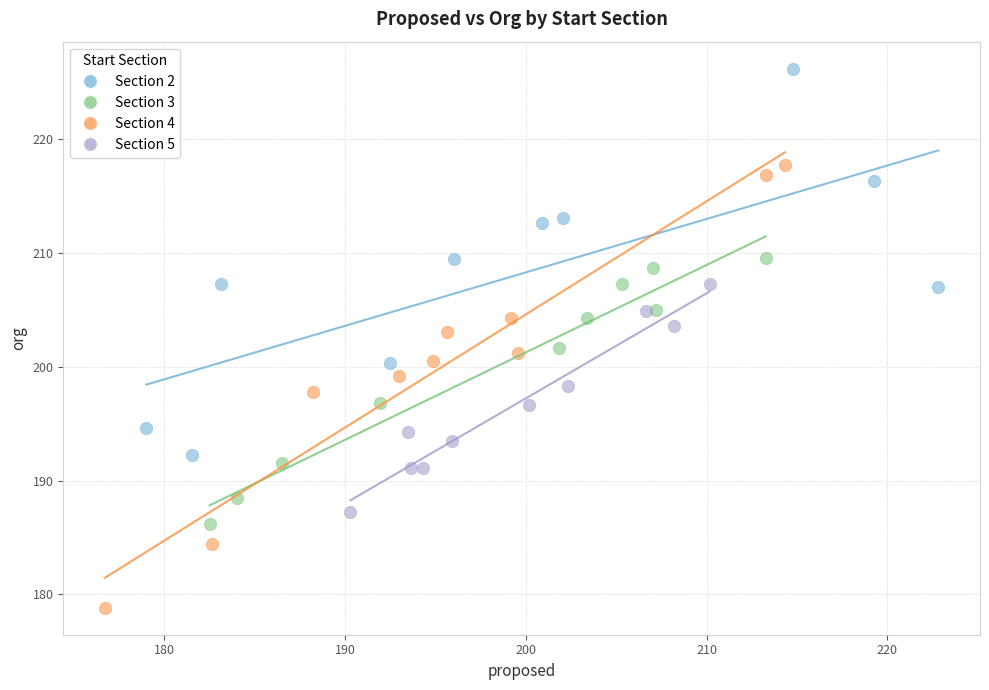

Which series reaches the minimum Y coordinate?

Section 4